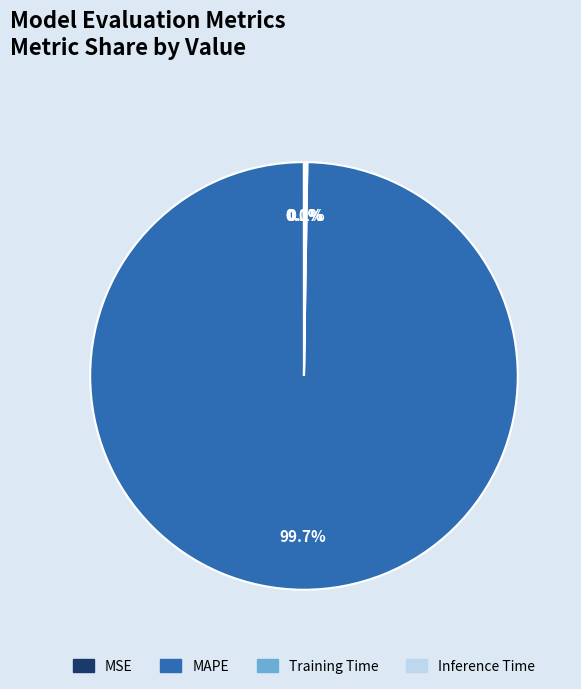

Which slice is the largest?

MAPE